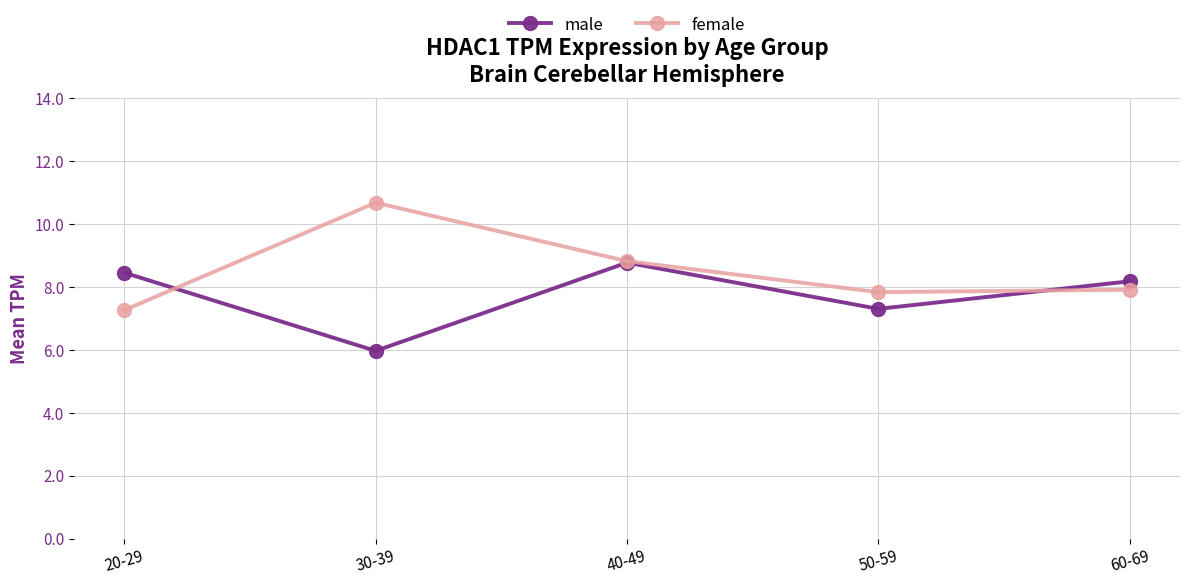

At which category is the sum across all series the highest?

40-49